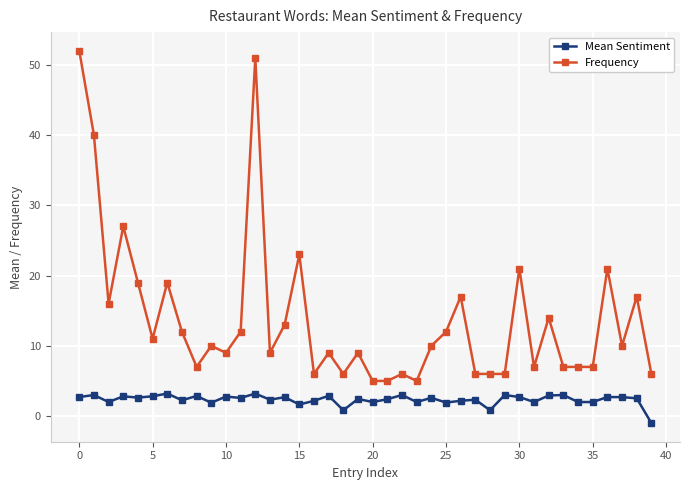

How many series are shown in this chart?

2